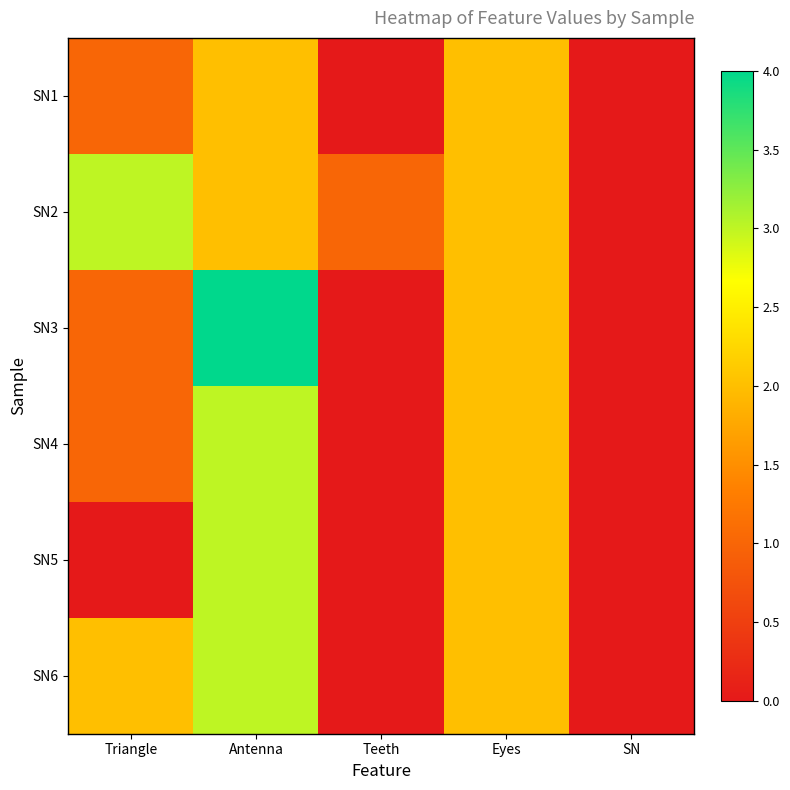

How many data points does each series have?

5